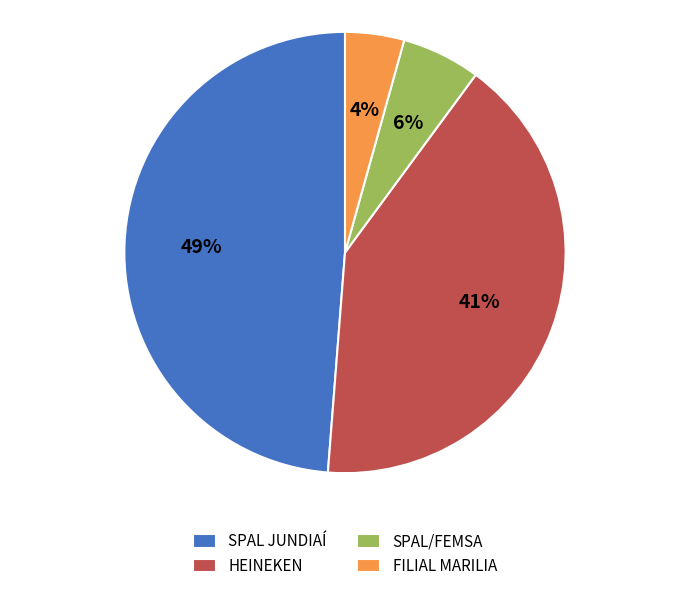

Does any single category account for the majority?

No